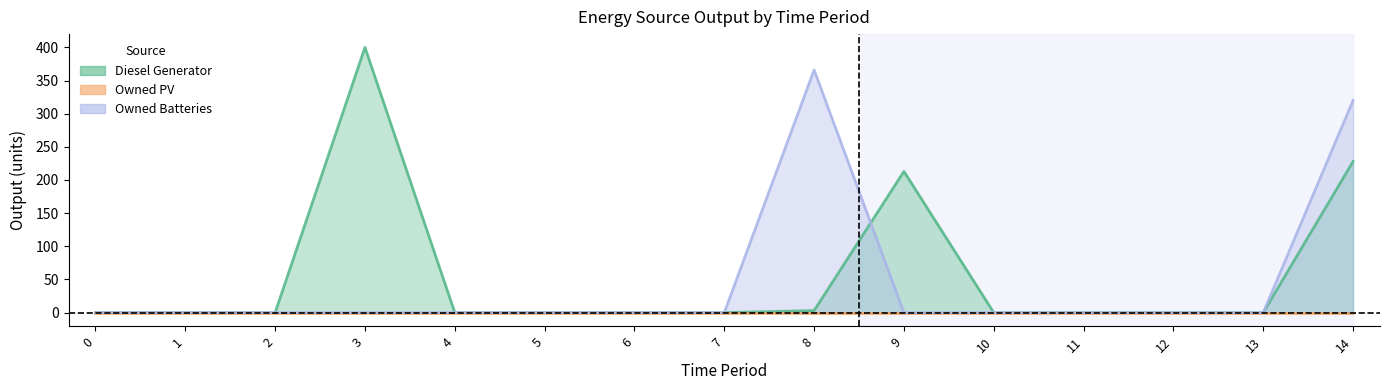

After their last crossing, which series has the higher values: Owned Batteries or Diesel Generator?

Diesel Generator